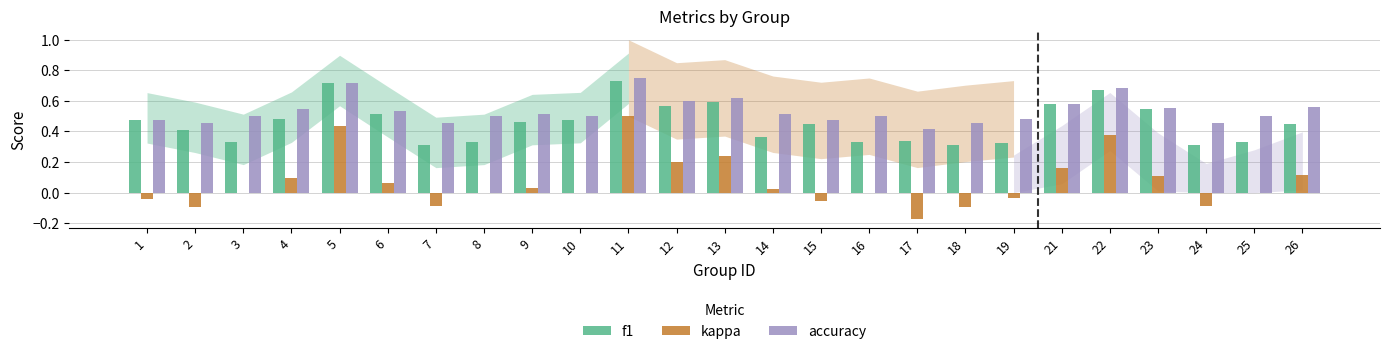

At which category does the chart reach its peak across all series?

11